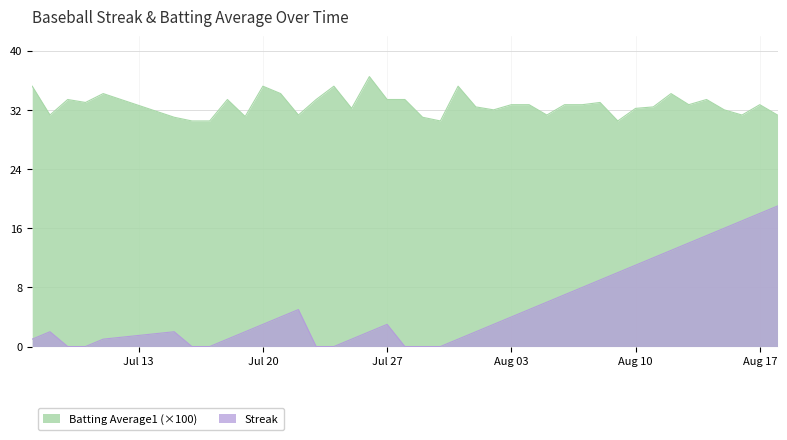

True or false: Streak and Batting Average1 (×100) intersect in this chart.

False